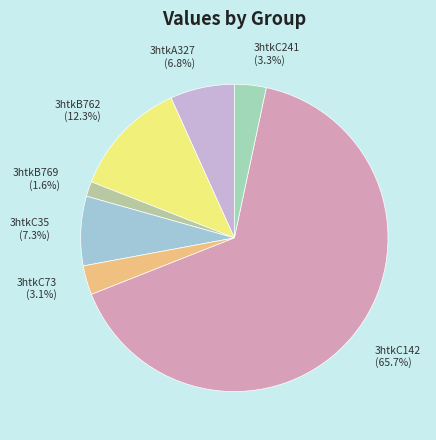

What is the smallest slice in the pie chart?

3htkB769